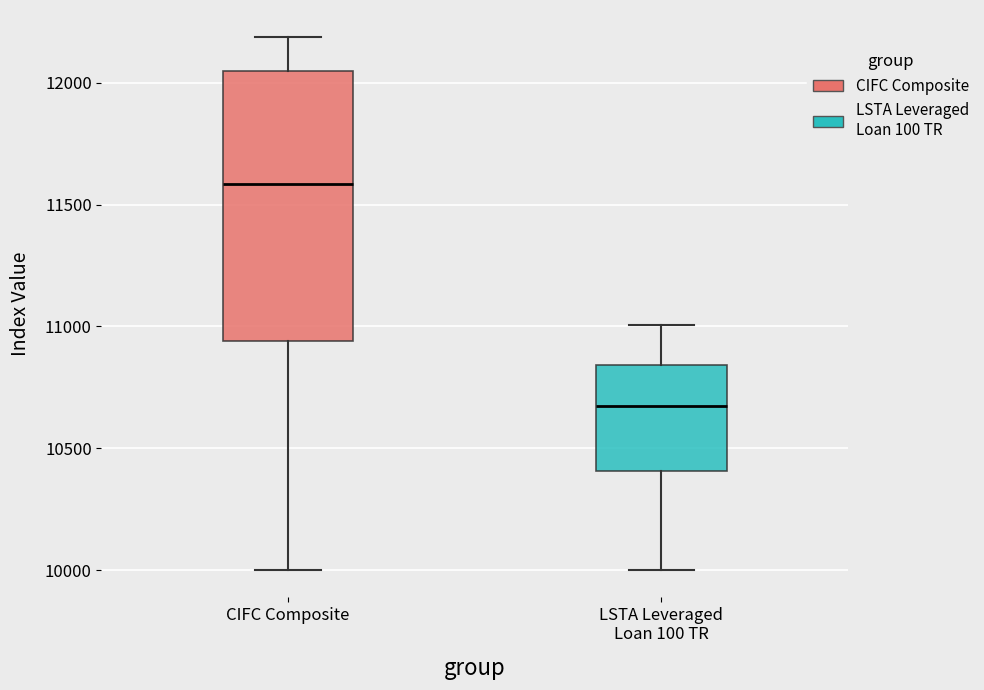

Which box's median line is the highest?

CIFC Composite